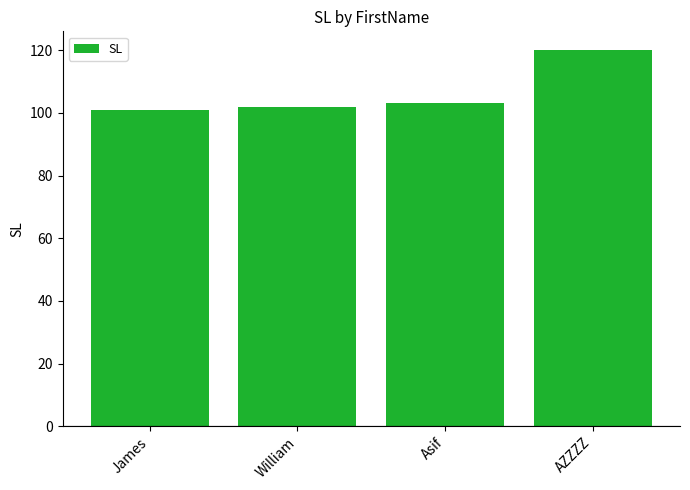

Reading left to right, extract all data points from this chart.

James=101	William=102	Asif=103	AZZZZ=120